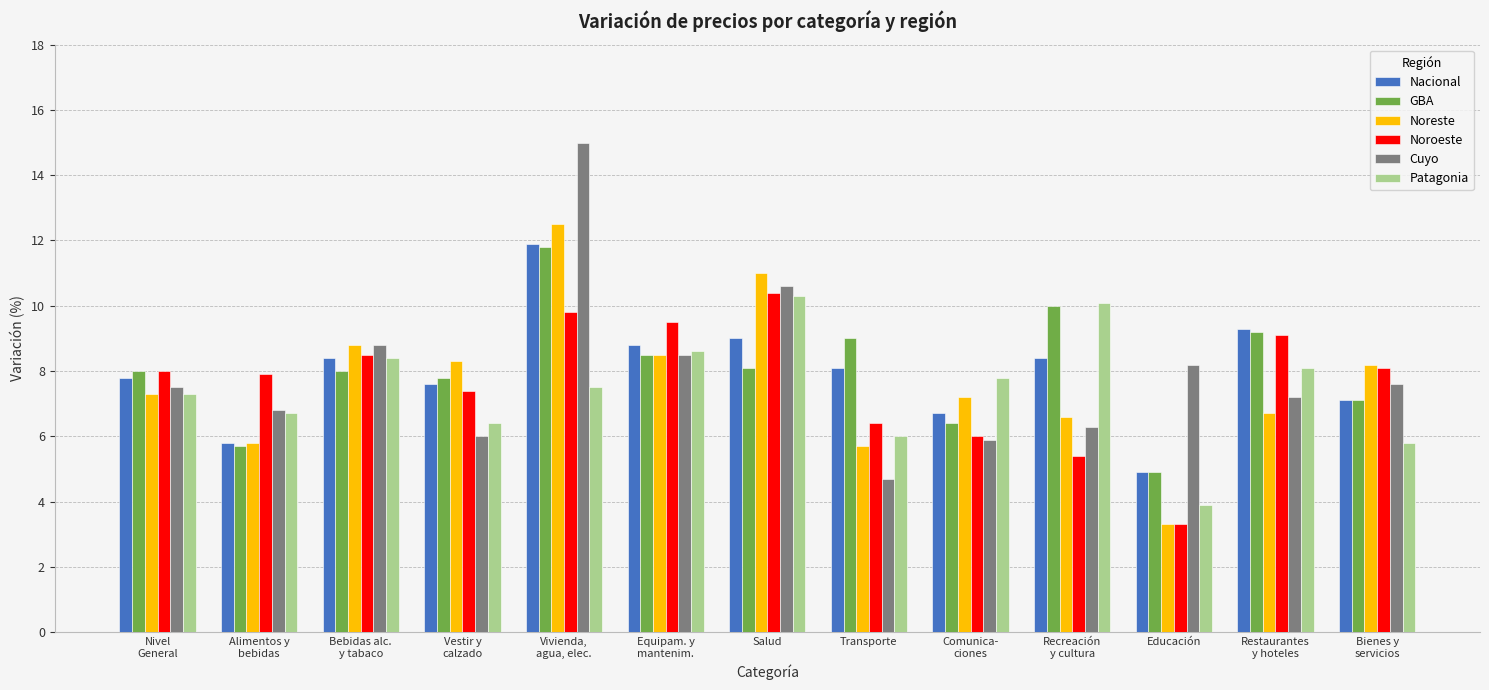

At which category is the sum across all series the highest?

Vivienda,
agua, elec.